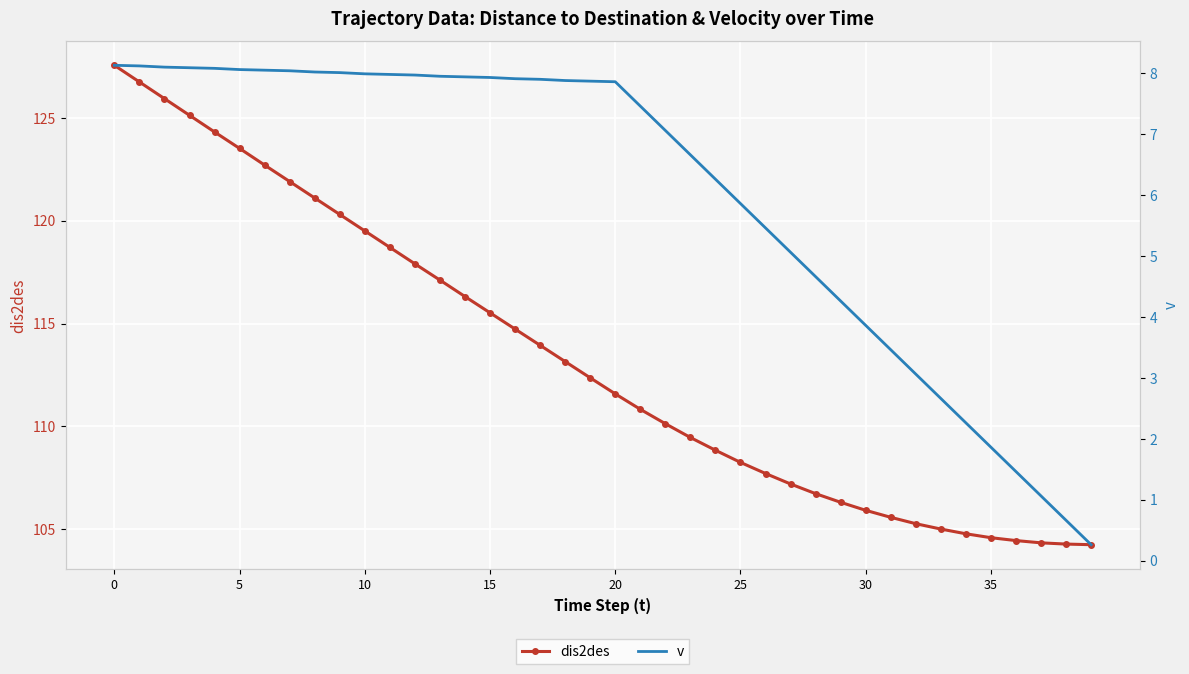

Reading right to left, transcribe all the data shown in this chart.

dis2des: 104.2	104.3	104.3	104.5	104.6	104.8	105.0	105.3	105.6	105.9	106.3	106.7	107.2	107.7	108.2	108.8	109.5	110.1	110.8	111.6	112.4	113.2	113.9	114.7	115.5	116.3	117.1	117.9	118.7	119.5	120.3	121.1	121.9	122.7	123.5	124.3	125.1	125.9	126.7	127.5
v: 0.3	0.7	1.1	1.5	1.9	2.3	2.7	3.1	3.5	3.9	4.3	4.7	5.1	5.5	5.9	6.3	6.7	7.1	7.5	7.9	7.9	7.9	7.9	7.9	7.9	7.9	8.0	8.0	8.0	8.0	8.0	8.0	8.0	8.1	8.1	8.1	8.1	8.1	8.1	8.1